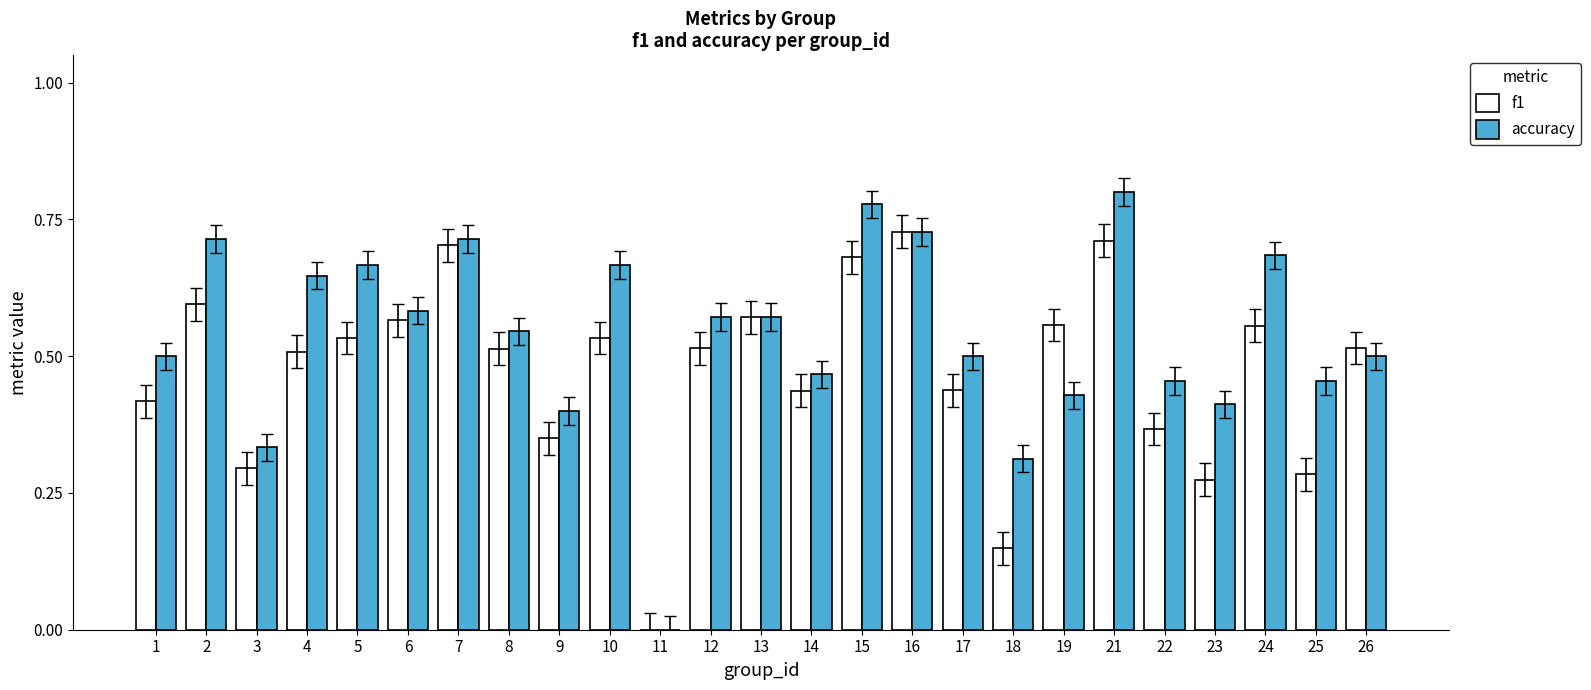

At which category does the chart reach its peak across all series?

21